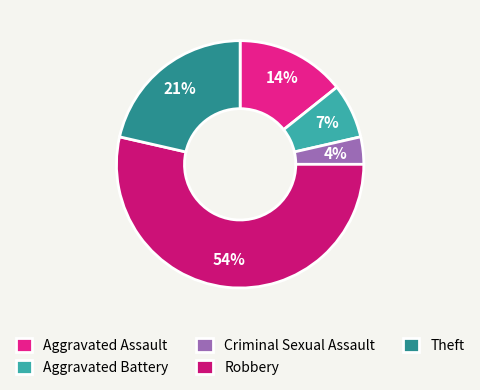

To the nearest percent, what percentage of the pie is Aggravated Battery?

7%